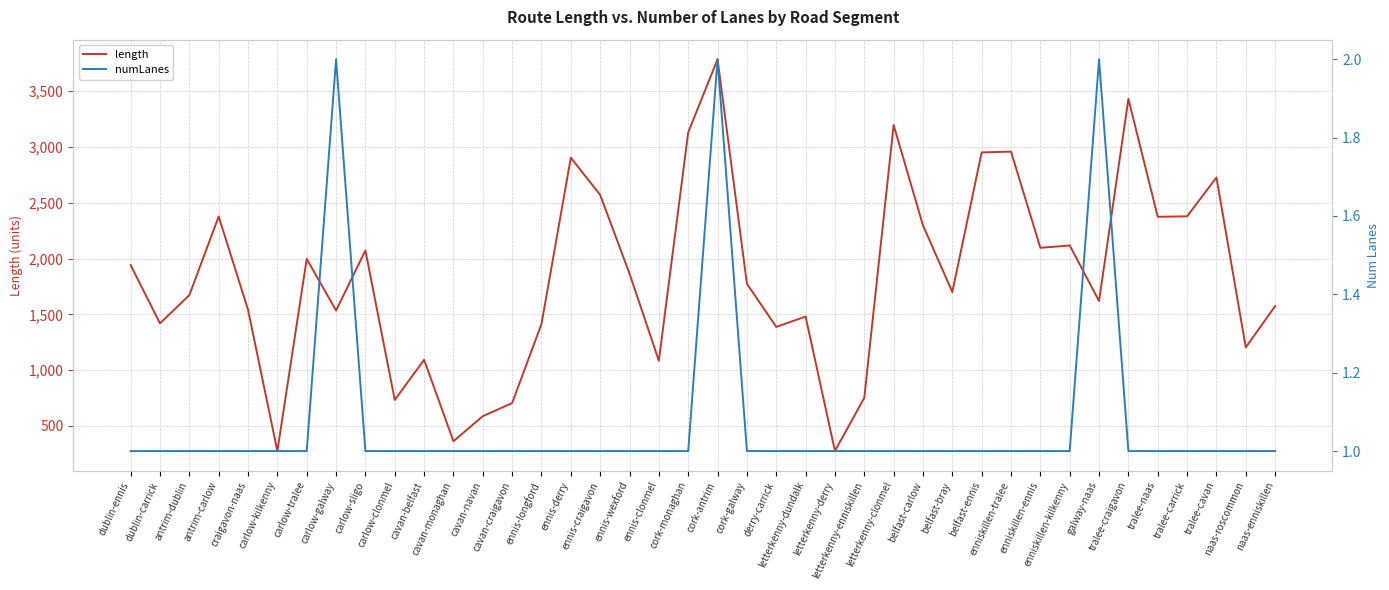

Is the value of length at carlow-sligo greater than the value of numLanes at dublin-ennis?

Yes